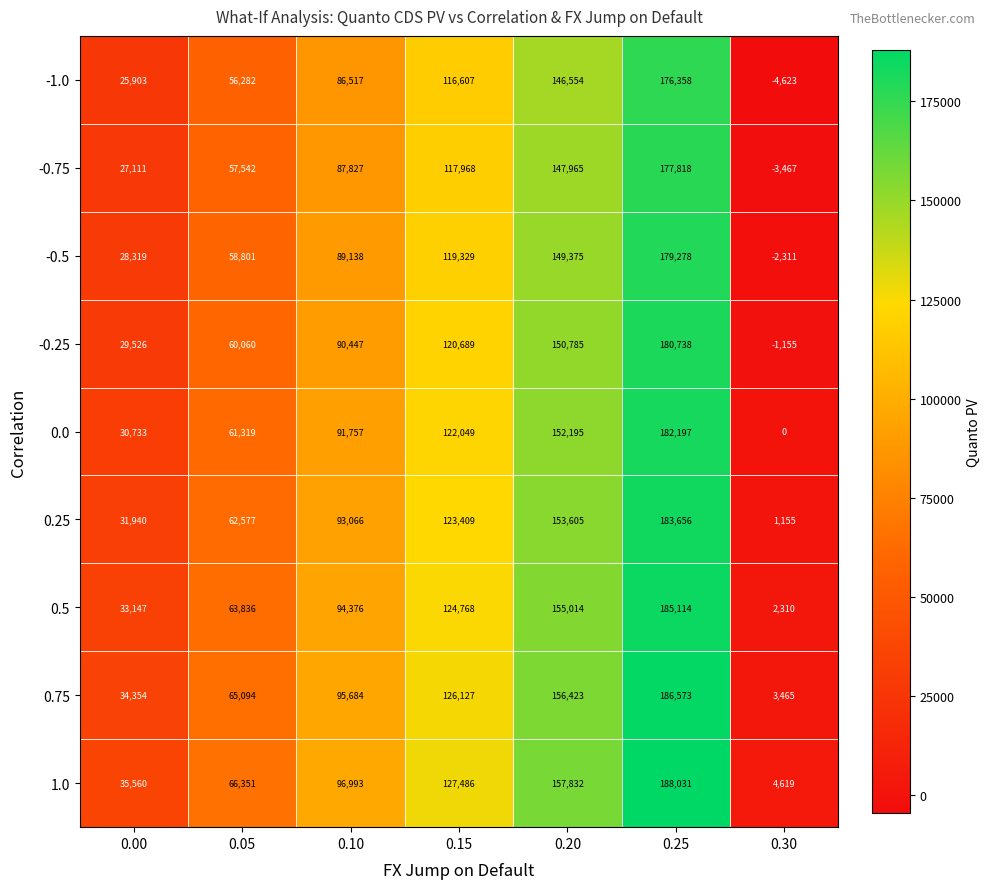

At which category is the sum across all series the highest?

0.25